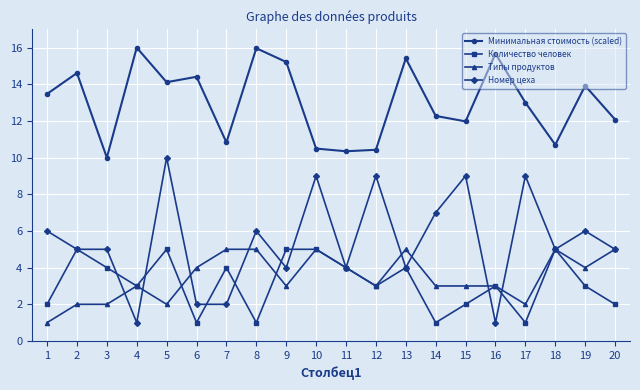

What is the sum of all Номер цеха values?

109.0